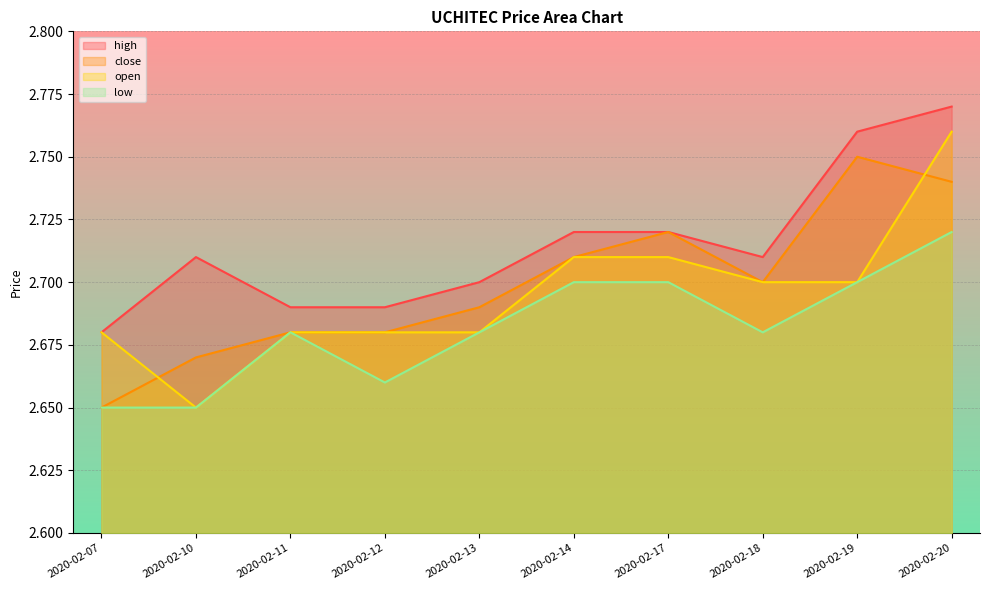

Where is the first local minimum for open?

2020-02-10